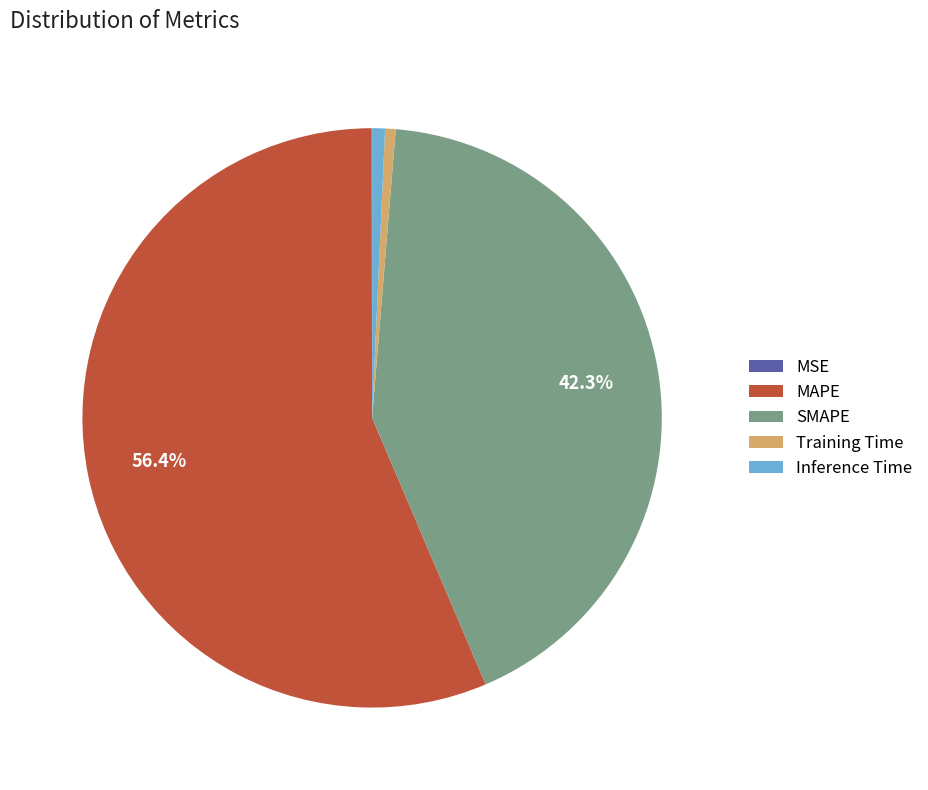

What portion of the pie excludes SMAPE?

57.7%